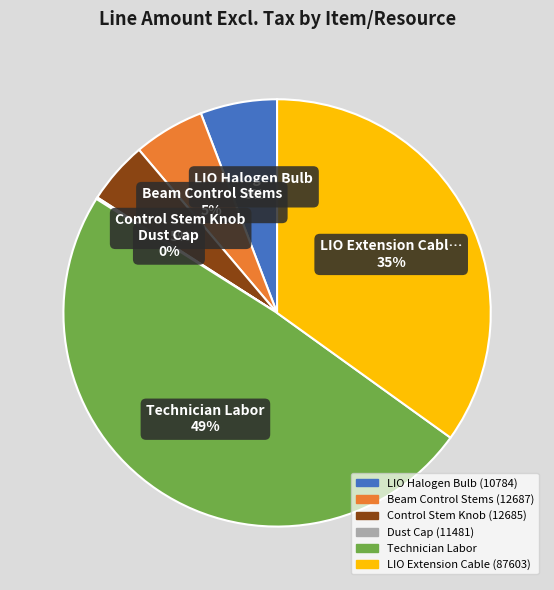

Approximately how many times larger is the value at Technician Labor compared to LIO Halogen Bulb (10784)?

8.4